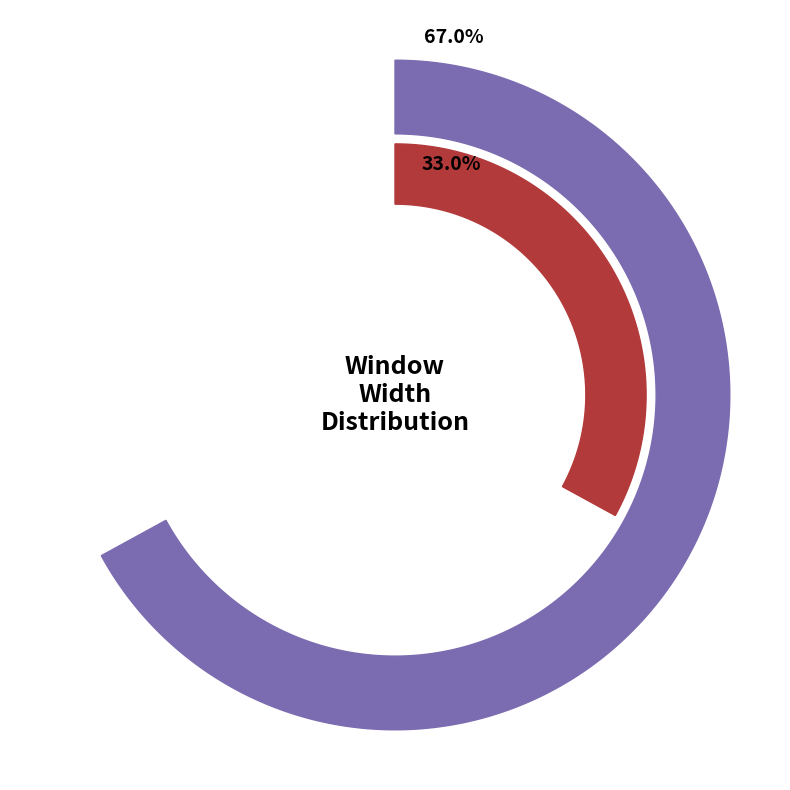

Between W1 and W2, which is larger?

W1